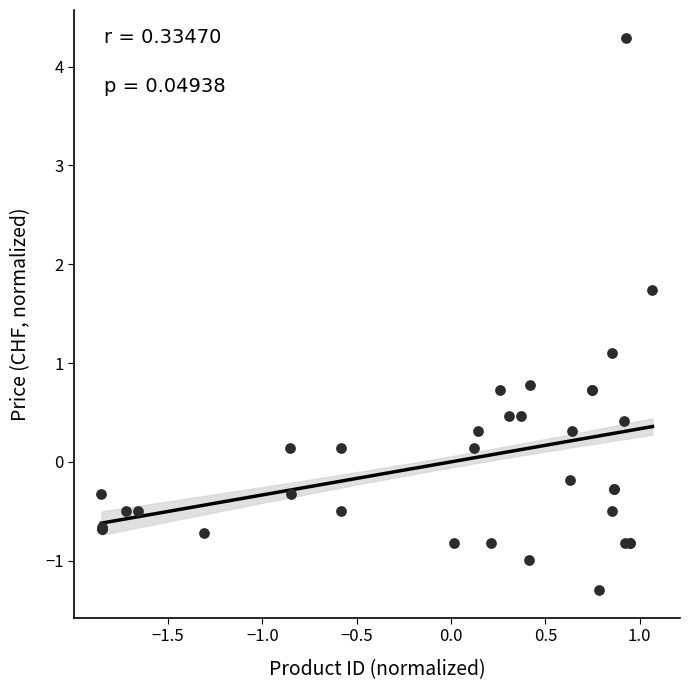

What Y value in the scatter plot is closest to 1?

1.1